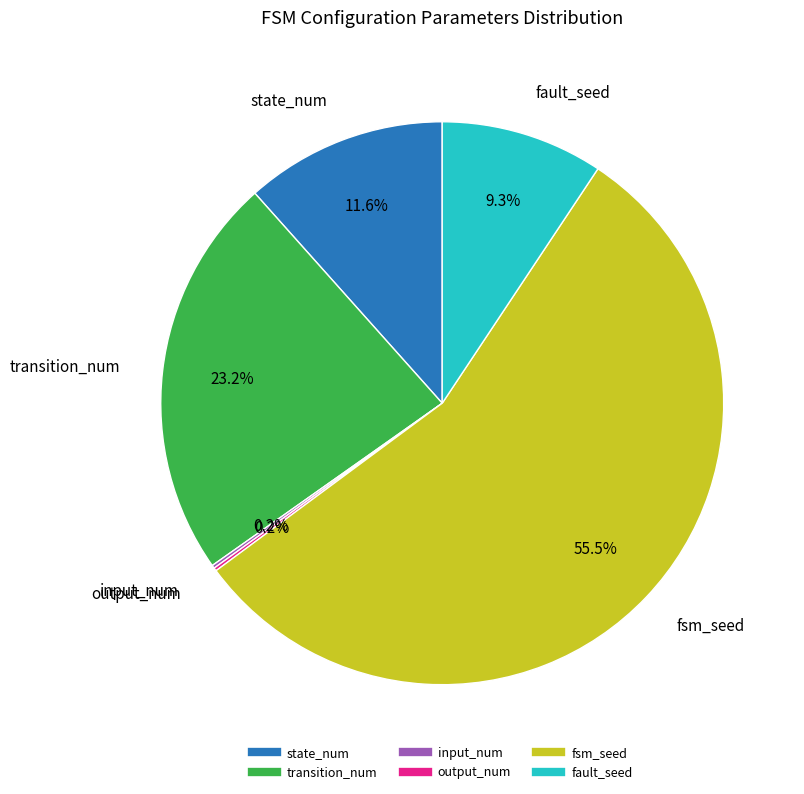

To the nearest percent, what portion does state_num represent?

12%